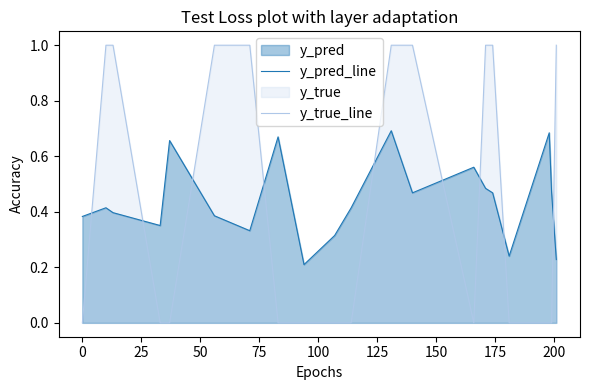

Rank the series by their maximum value, from lowest to highest.

y_pred_line, y_true_line